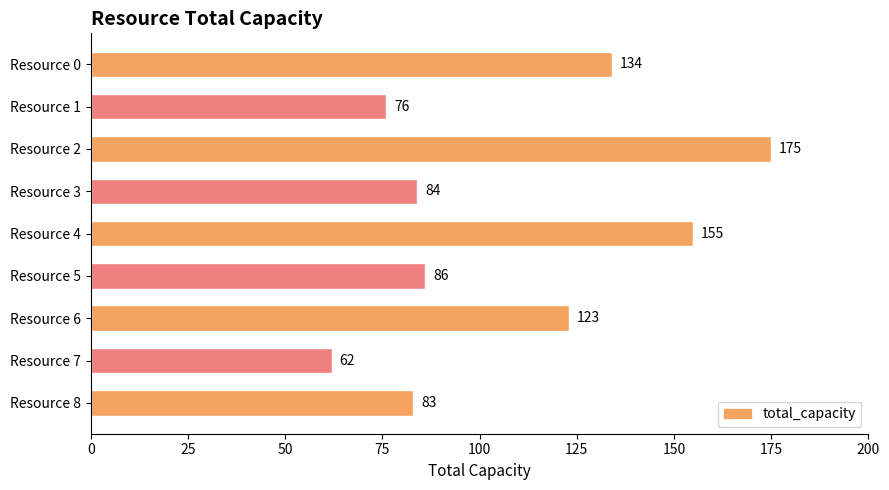

What is the average value?

109